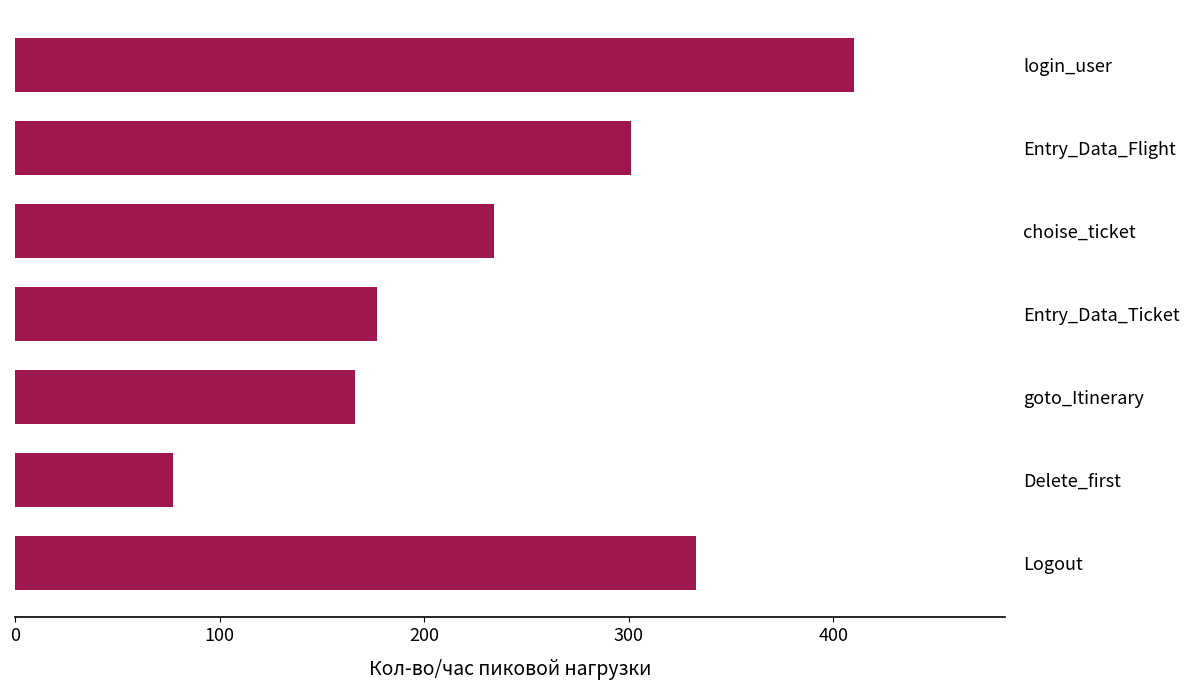

Is it true that the value at Logout is 454?

False